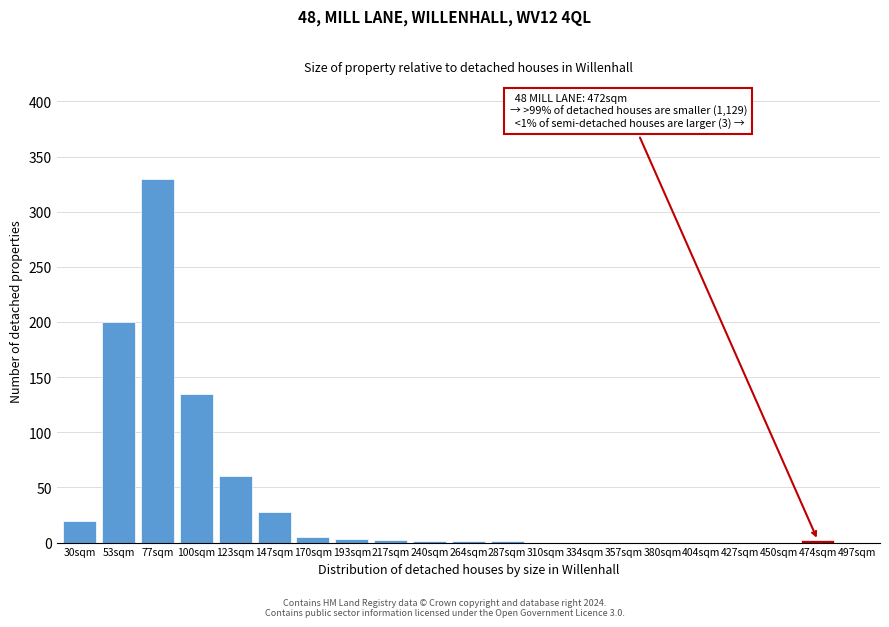

What is the greatest value displayed?

330